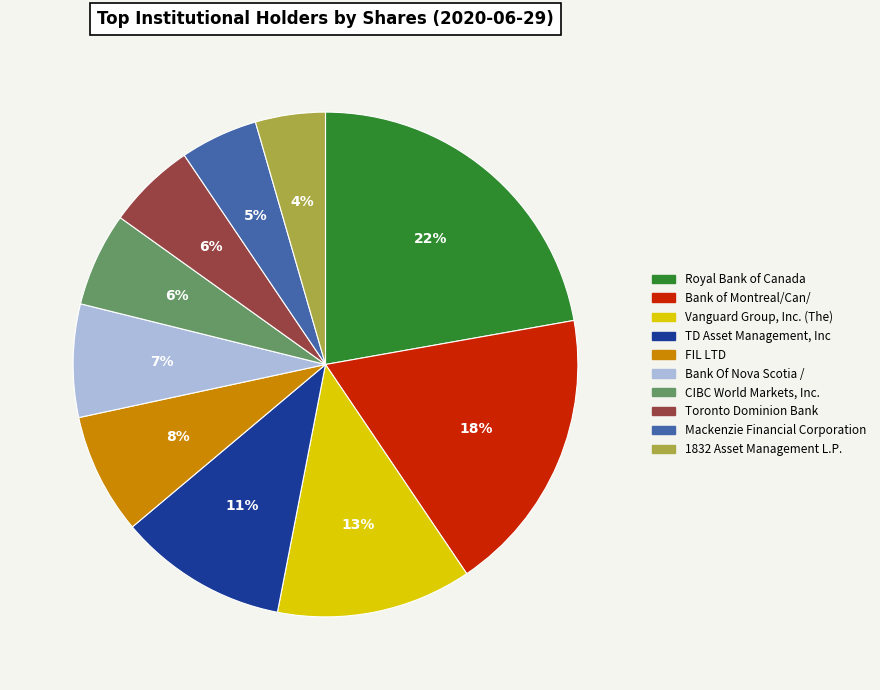

Which has a higher value, CIBC World Markets, Inc. or Royal Bank of Canada?

Royal Bank of Canada